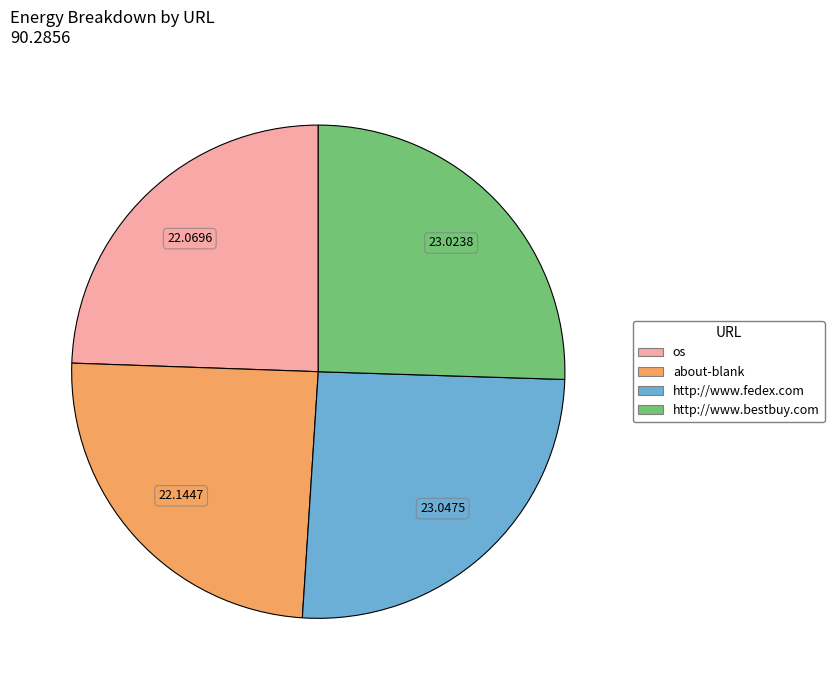

How many slices are in this pie chart?

4